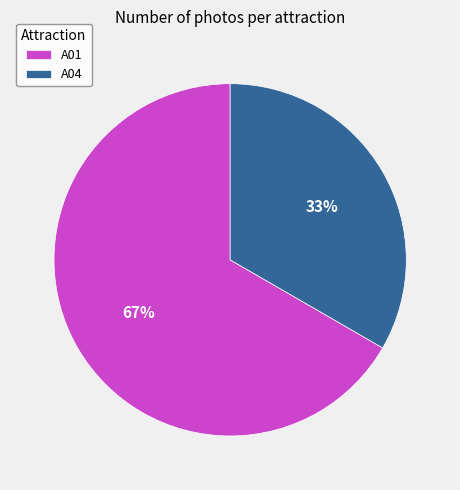

The A04 slice represents 46% of the pie. True or false?

False